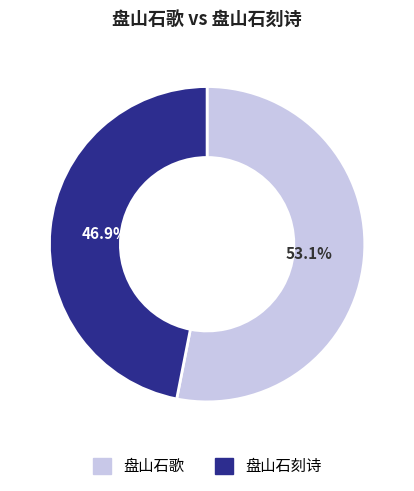

What percentage is the 盘山石歌 slice, to the nearest percent?

53%